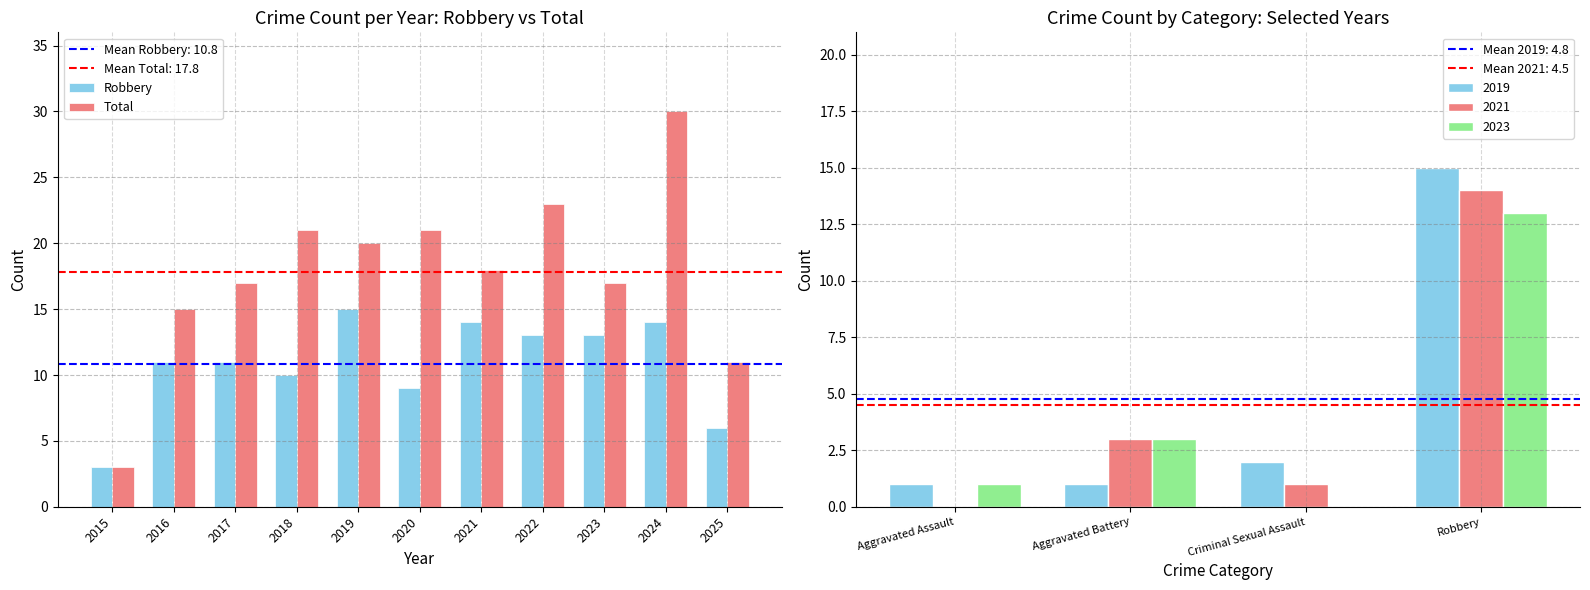

Read the Total value at 2024, to the nearest 5.

30